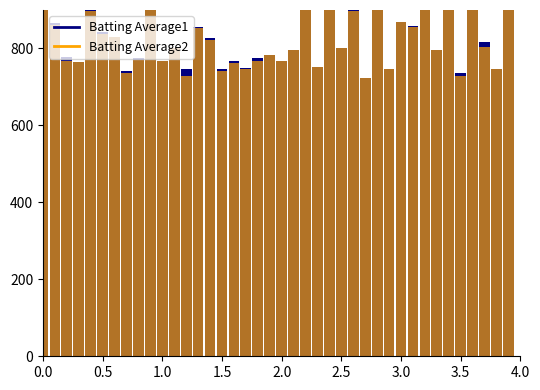

Is the value of Batting Average2 at 17 greater than the value of Batting Average1 at 36?

No